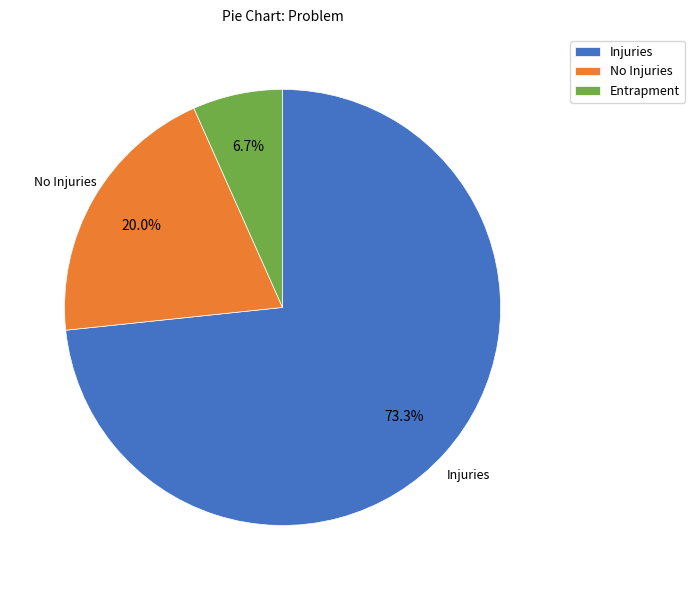

Is it true that No Injuries is 9% of the pie?

False